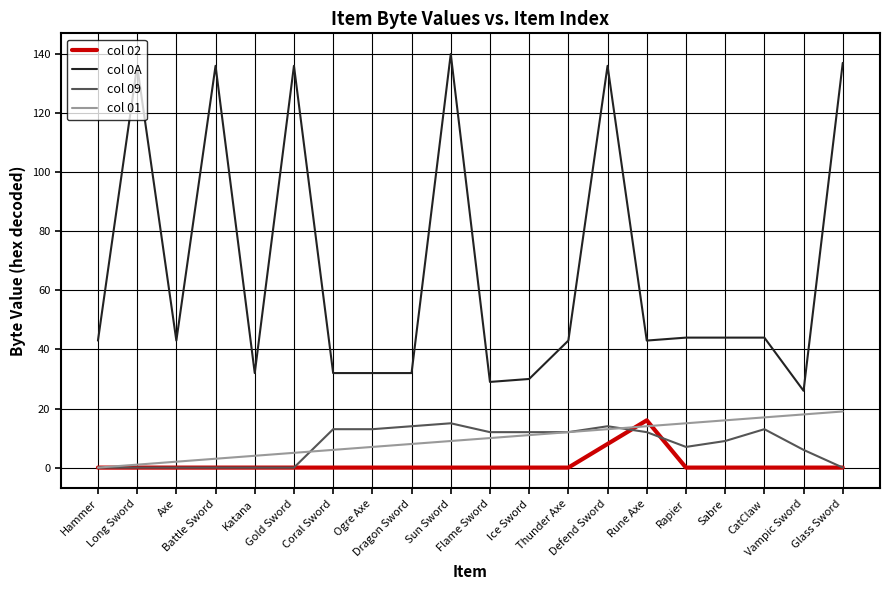

What is the difference between the maximum and minimum values in the col 09 series?

15